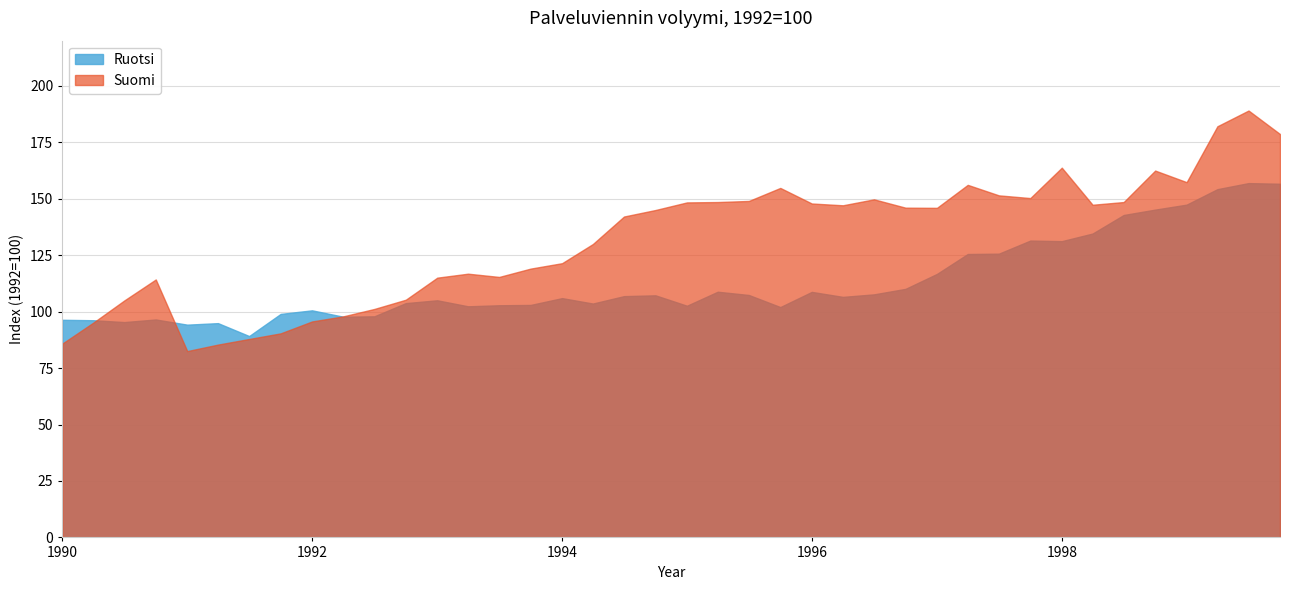

Rank the categories by Ruotsi value from lowest to highest.

1991-07, 1991-01, 1991-04, 1990-07, 1990-04, 1990-01, 1990-10, 1992-04, 1992-07, 1991-10, 1992-01, 1995-10, 1993-04, 1995-01, 1993-07, 1993-10, 1994-04, 1992-10, 1993-01, 1994-01, 1996-04, 1994-07, 1994-10, 1995-07, 1996-07, 1996-01, 1995-04, 1996-10, 1997-01, 1997-04, 1997-07, 1998-01, 1997-10, 1998-04, 1998-07, 1998-10, 1999-01, 1999-04, 1999-10, 1999-07